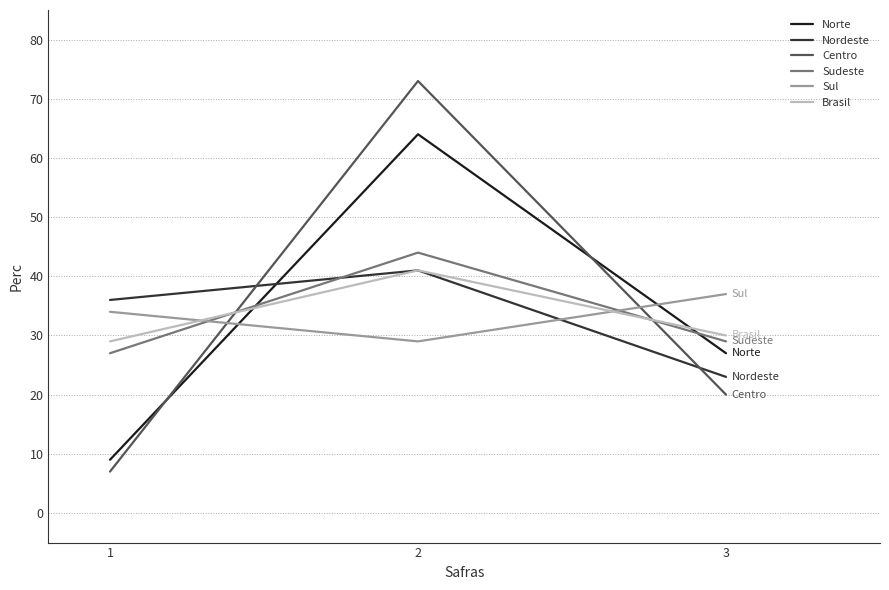

What is the total value across all series at 2?

292